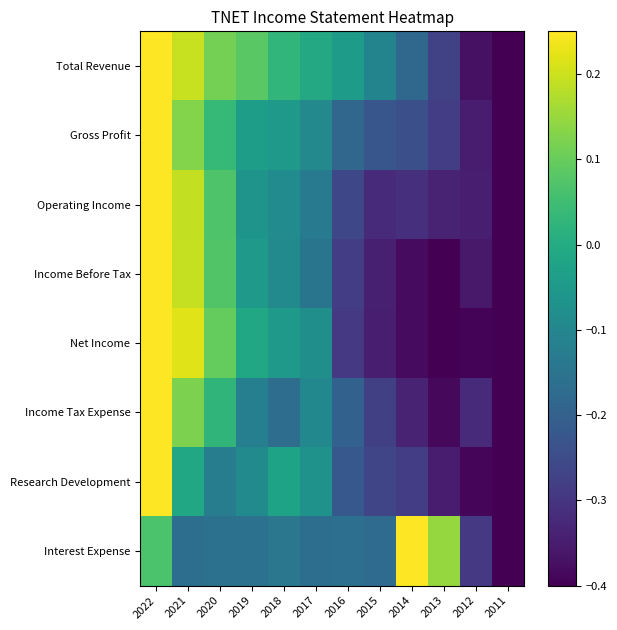

List the series in order of their peak value, lowest first.

Total Revenue, Gross Profit, Operating Income, Income Before Tax, Net Income, Income Tax Expense, Research Development, Interest Expense